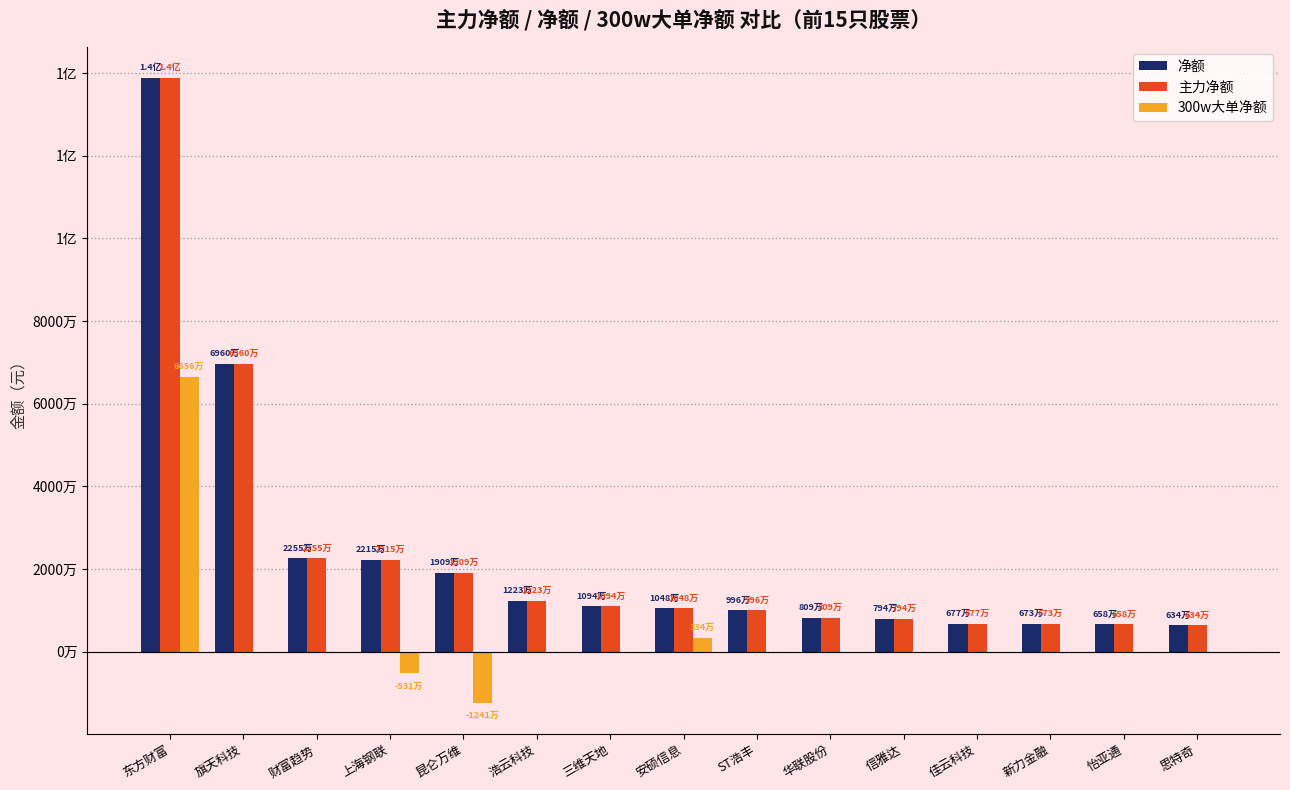

What are all the series names shown in the legend?

净额, 主力净额, 300w大单净额